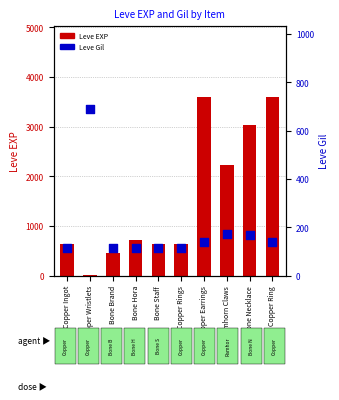

Is the value of Leve Gil at Bone Staff greater than the value of Leve EXP at Copper Ingot?

No